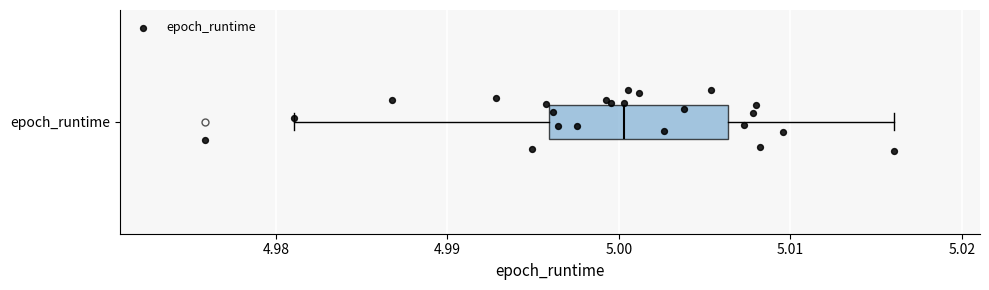

Transcribe this box plot: give where the median line is, the range the box spans, and where the two whiskers end, as read against the x-axis. The values are not printed on the chart, so give them approximately, as read against the axis.

median 5.000, box 4.996 to 5.006, whiskers 4.981 to 5.016